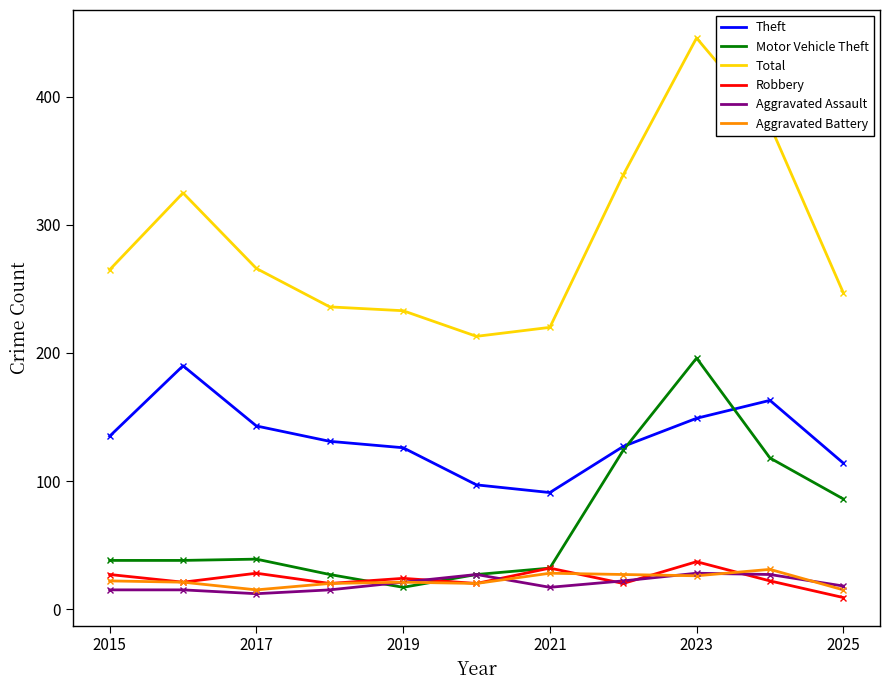

At how many categories does at least one series exceed 98?

11